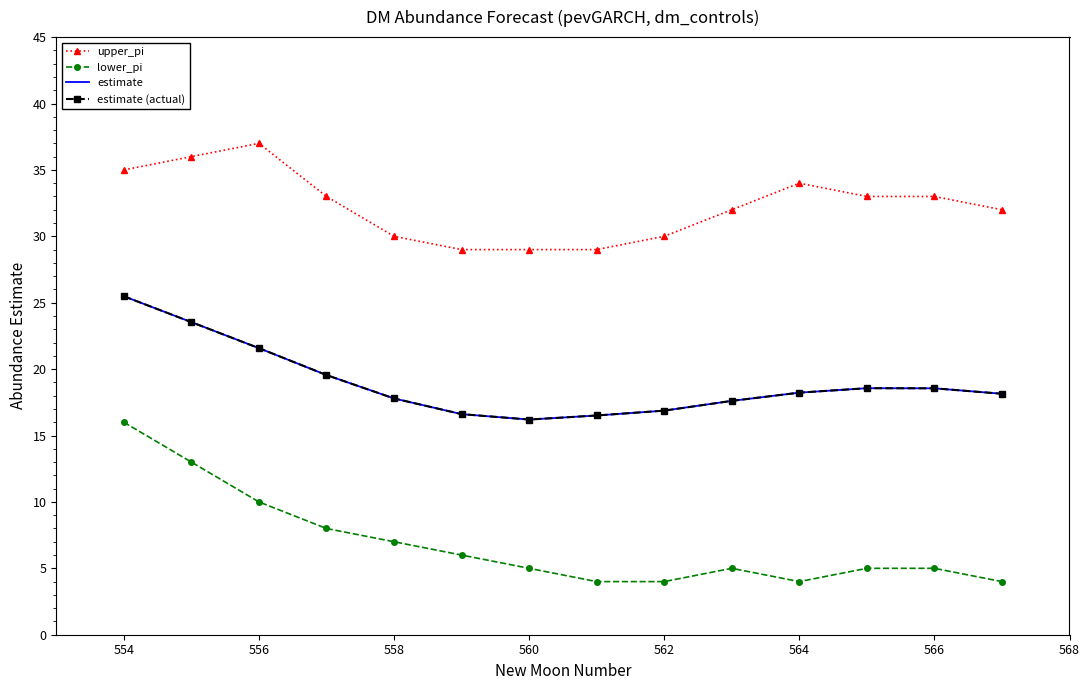

True or false: upper_pi and estimate cross at least once.

False